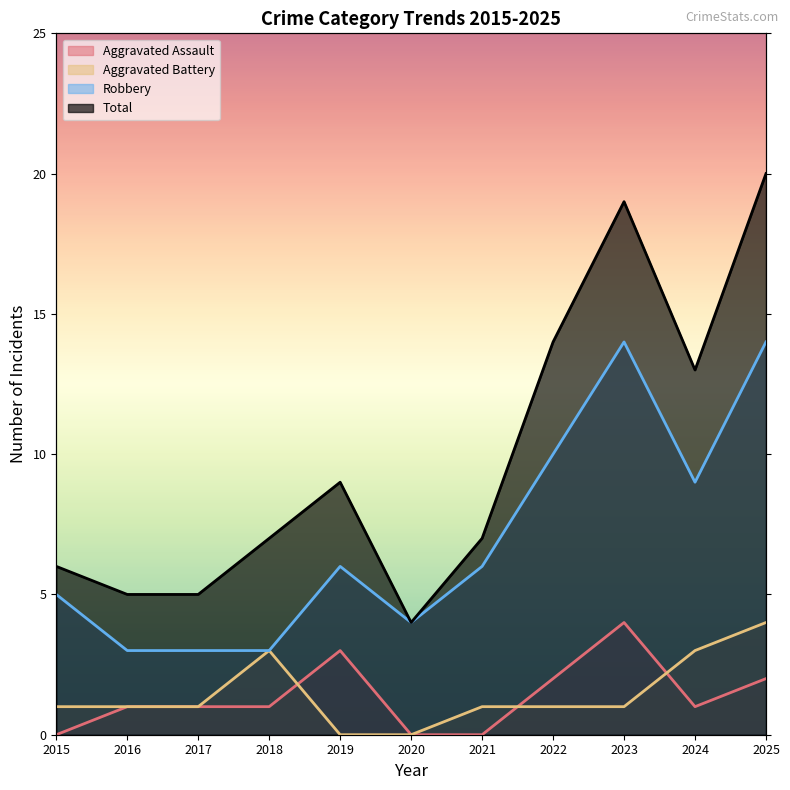

True or false: Aggravated Battery has a value of 2 at 2021.

False